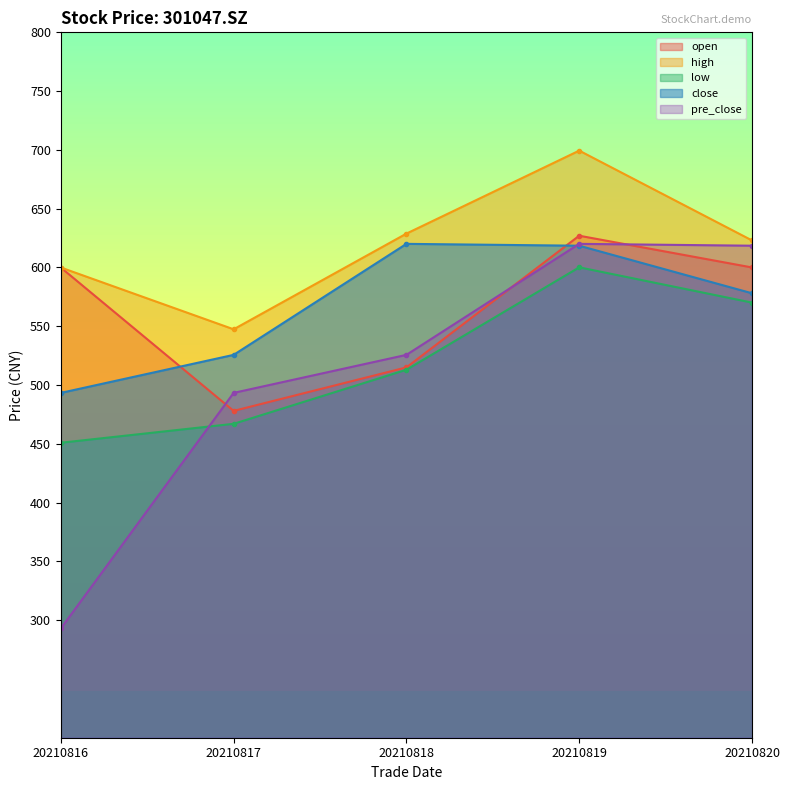

Where is the first local minimum for open?

20210817